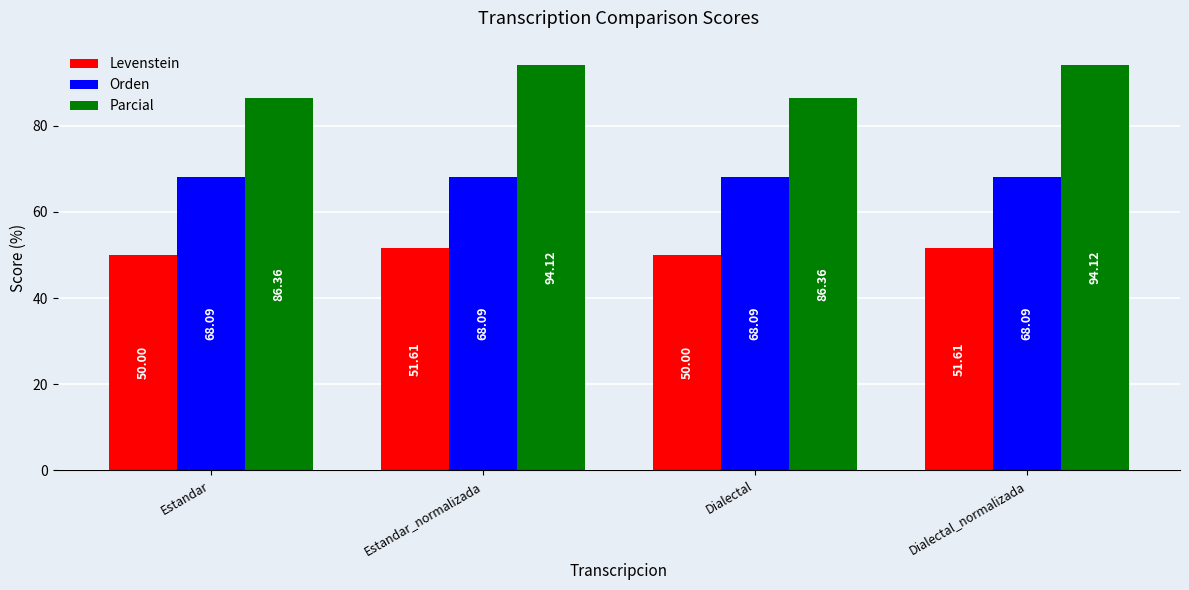

What is the highest value of the Orden series?

68.1